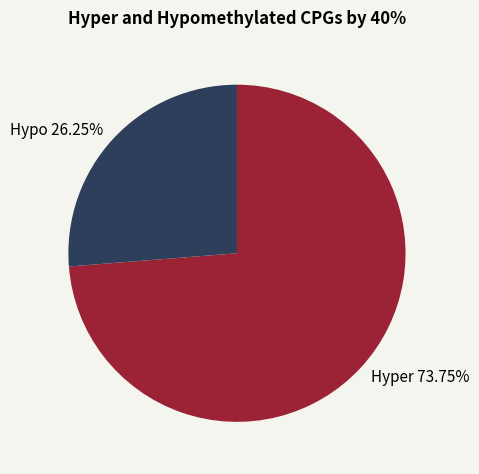

How many slices are in this pie chart?

2